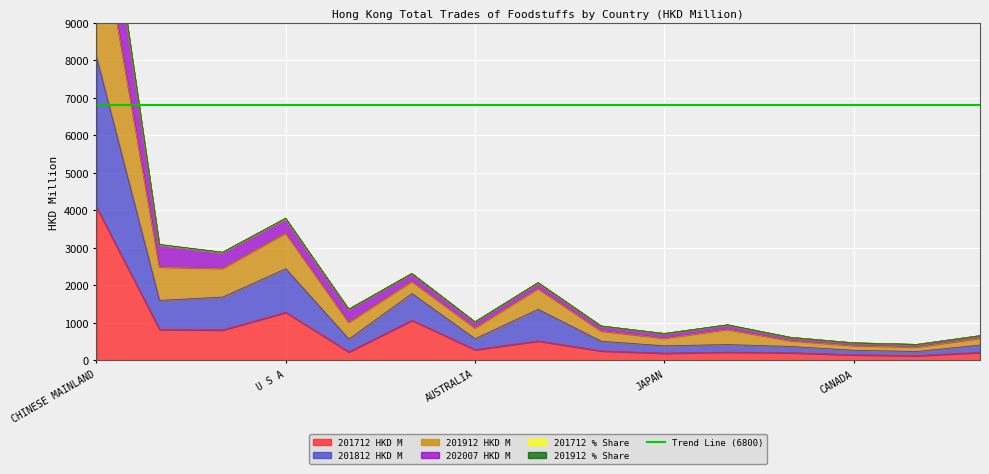

List the labels in order of 201912 % Share value, smallest first.

MALAYSIA, CANADA, NETHERLANDS, SOUTH AFRICA, JAPAN, MACAU SAR, KOREA REP, AUSTRALIA, CHILE, VIETNAM, TAIWAN, BRAZIL, THAILAND, U S A, CHINESE MAINLAND